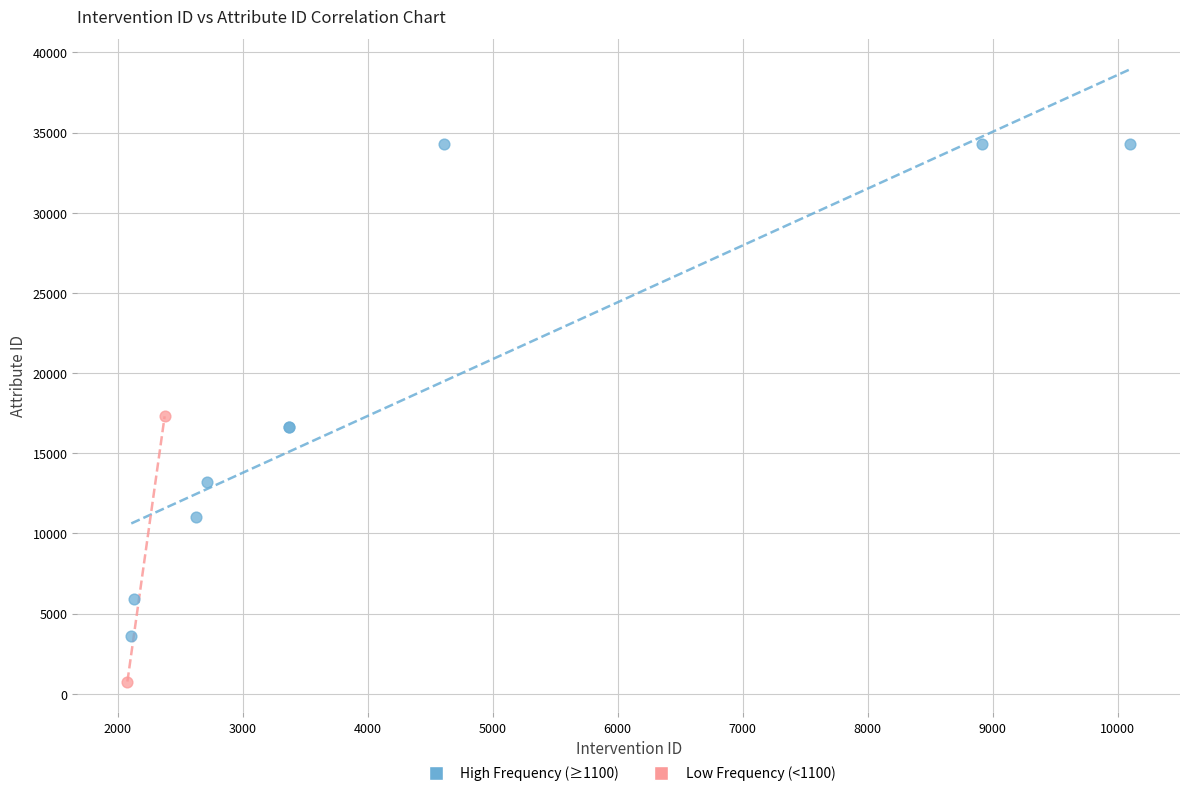

Which series contains the lowest Y value?

Low Frequency (<1100)